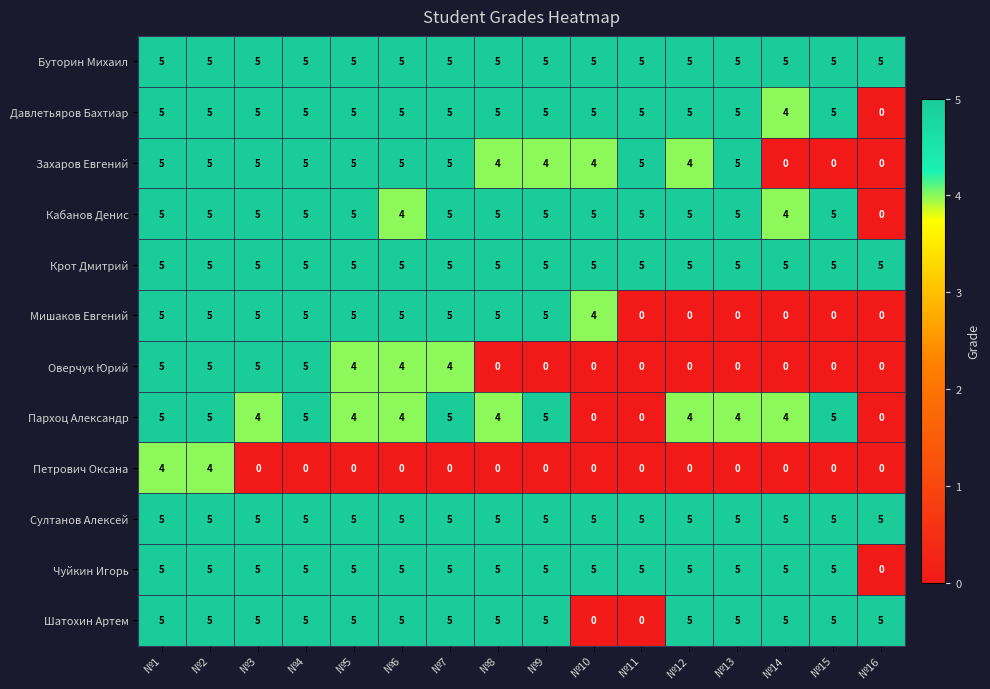

At which label does Давлетьяров Бахтиар reach its minimum?

№16